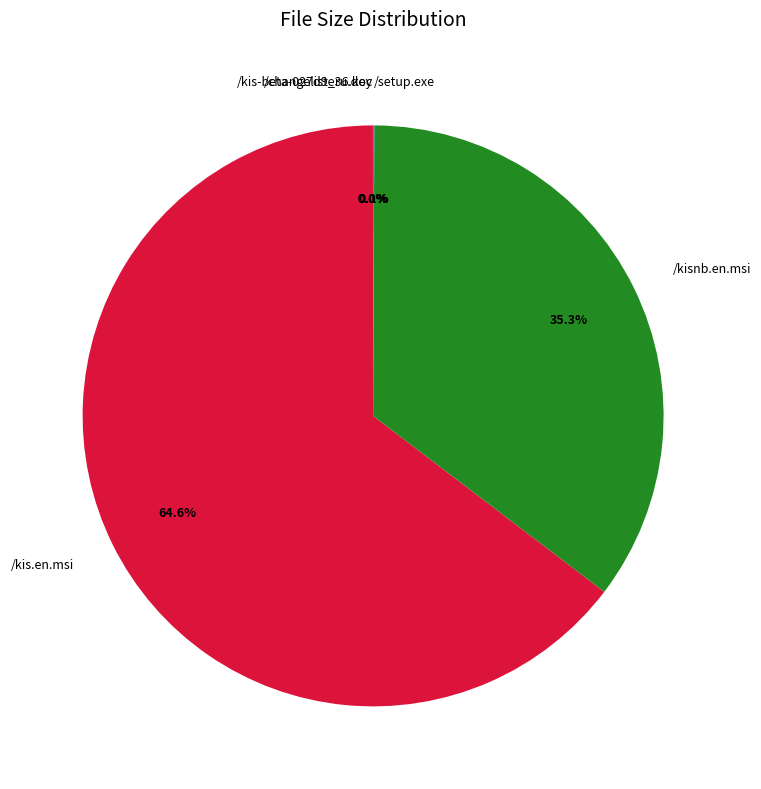

To the nearest percent, what is the combined percentage of /kisnb.en.msi and /kis.en.msi?

100%